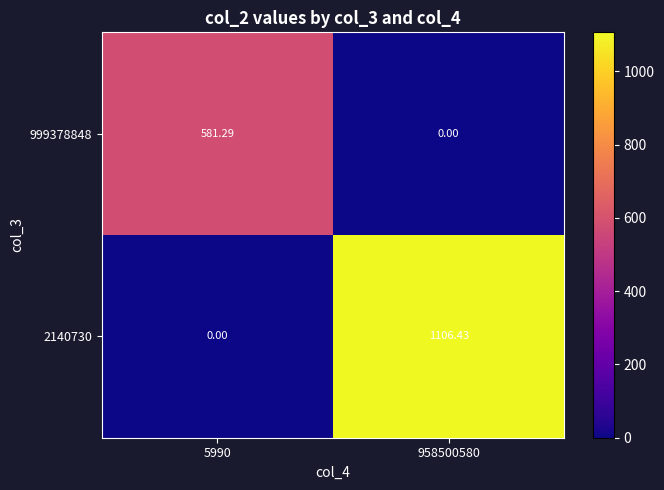

Reading left to right, transcribe all the data shown in this chart.

999378848: 5990=581.3	958500580=0.0
2140730: 5990=0.0	958500580=1106.4